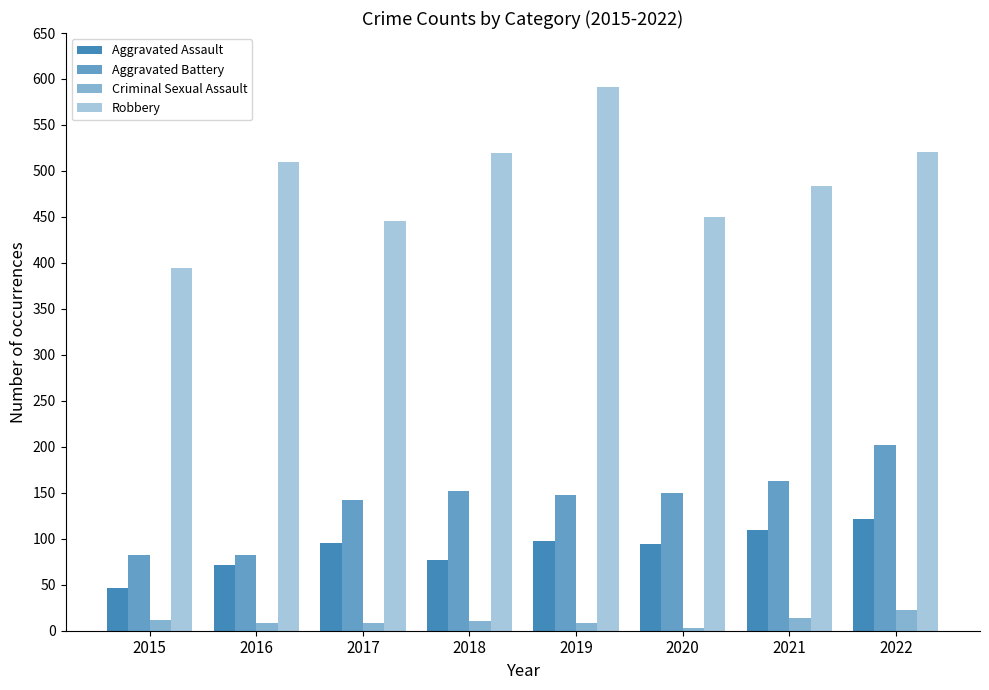

How many distinct data groups are displayed?

4